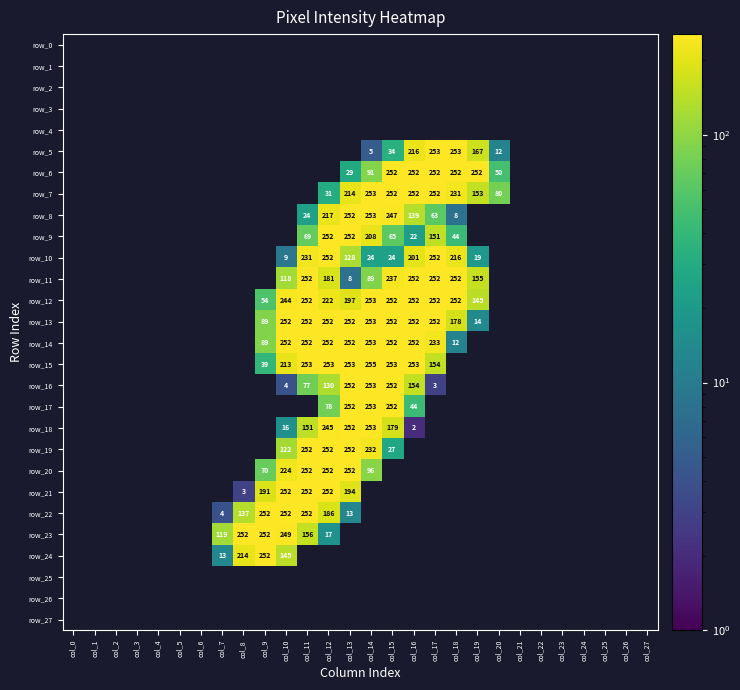

Is the value of row_4 at col_21 greater than the value of row_21 at col_19?

No